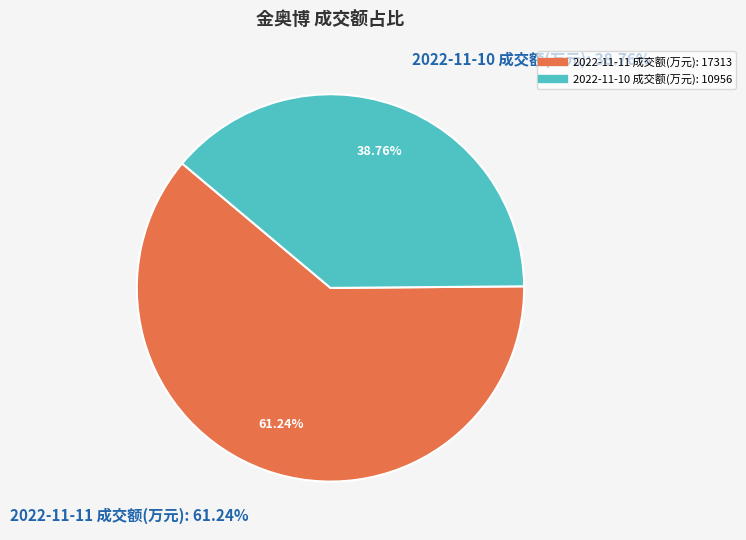

How many slices are in this pie chart?

2